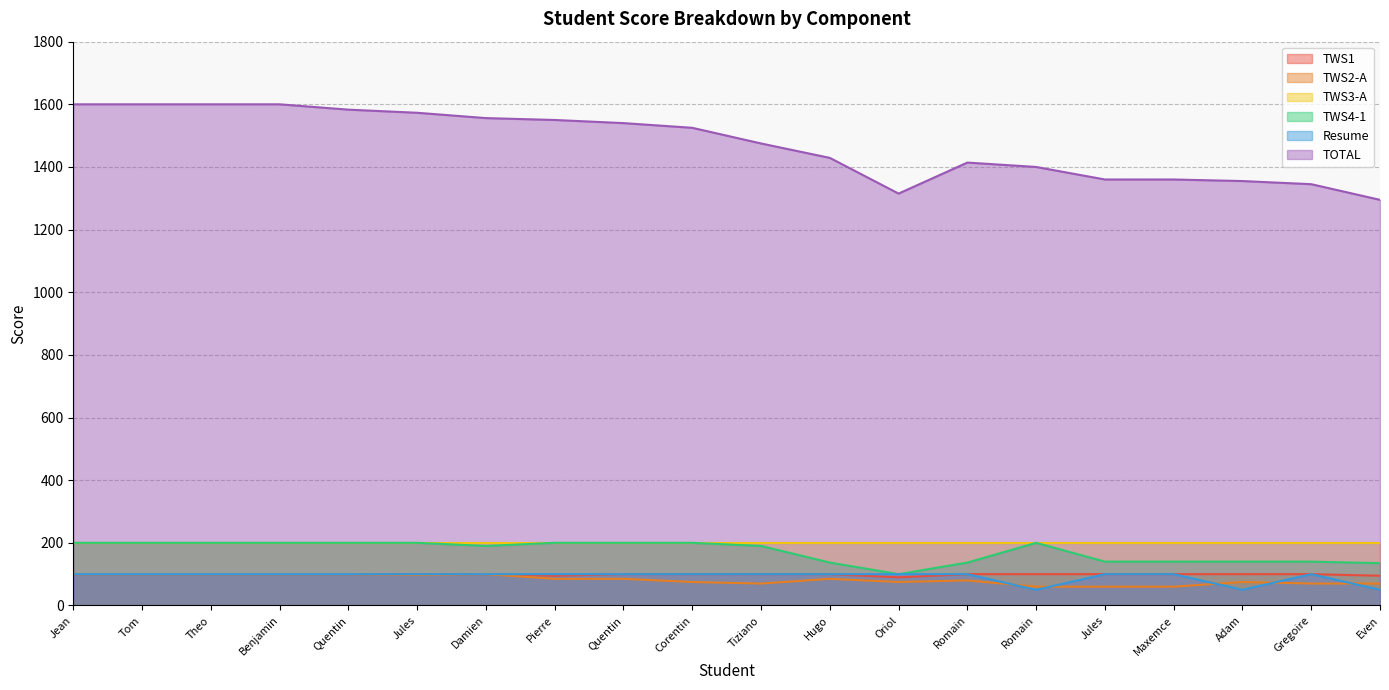

At how many categories does at least one series exceed 923?

20